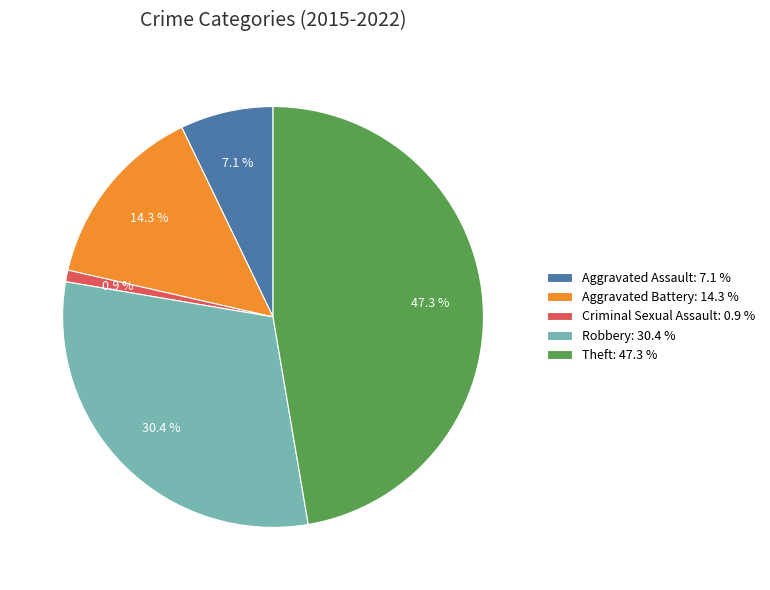

To the nearest percent, what percentage of the pie is Theft?

47%